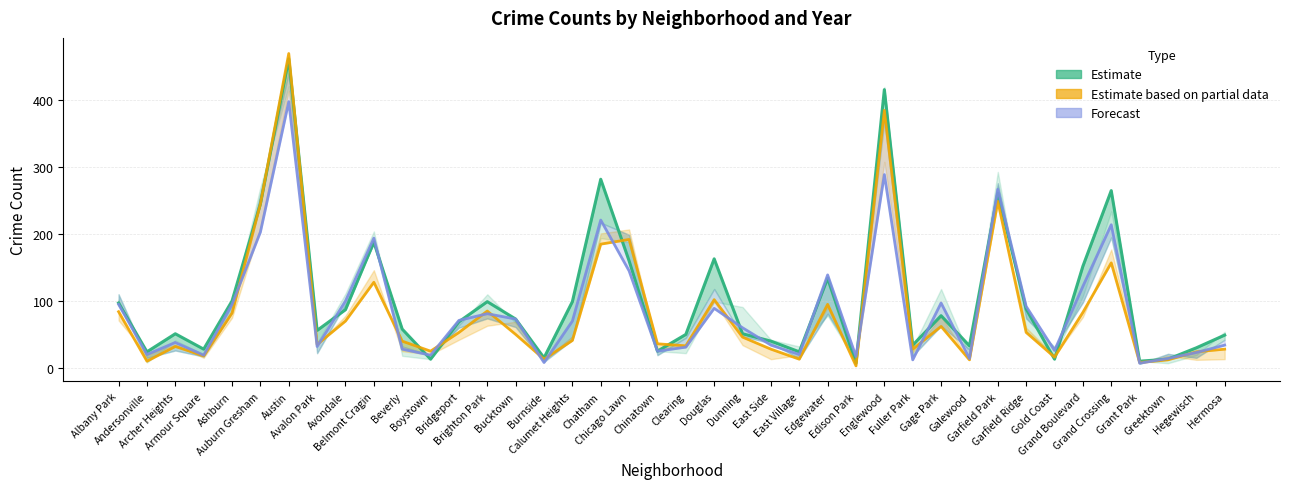

Reading left to right, list all the values displayed in this chart.

2023 (Estimate): Albany Park=97	Andersonville=24	Archer Heights=51	Armour Square=28	Ashburn=100	Auburn Gresham=245	Austin=462	Avalon Park=56	Avondale=87	Belmont Cragin=188	Beverly=58	Boystown=13	Bridgeport=69	Brighton Park=99	Bucktown=73	Burnside=15	Calumet Heights=99	Chatham=282	Chicago Lawn=160	Chinatown=25	Clearing=50	Douglas=163	Dunning=51	East Side=40	East Village=24	Edgewater=134	Edison Park=7	Englewood=416	Fuller Park=34	Gage Park=78	Galewood=33	Garfield Park=261	Garfield Ridge=88	Gold Coast=13	Grand Boulevard=152	Grand Crossing=265	Grant Park=10	Greektown=13	Hegewisch=30	Hermosa=49
2020 (Partial): Albany Park=84	Andersonville=10	Archer Heights=32	Armour Square=18	Ashburn=82	Auburn Gresham=245	Austin=470	Avalon Park=35	Avondale=70	Belmont Cragin=128	Beverly=40	Boystown=25	Bridgeport=53	Brighton Park=85	Bucktown=50	Burnside=13	Calumet Heights=41	Chatham=185	Chicago Lawn=192	Chinatown=36	Clearing=33	Douglas=102	Dunning=46	East Side=28	East Village=13	Edgewater=95	Edison Park=3	Englewood=385	Fuller Park=28	Gage Park=62	Galewood=12	Garfield Park=249	Garfield Ridge=53	Gold Coast=16	Grand Boulevard=83	Grand Crossing=157	Grant Park=8	Greektown=12	Hegewisch=24	Hermosa=28
2024 (Forecast): Albany Park=95	Andersonville=20	Archer Heights=38	Armour Square=19	Ashburn=95	Auburn Gresham=203	Austin=398	Avalon Park=32	Avondale=100	Belmont Cragin=194	Beverly=28	Boystown=19	Bridgeport=71	Brighton Park=81	Bucktown=73	Burnside=8	Calumet Heights=70	Chatham=221	Chicago Lawn=145	Chinatown=25	Clearing=31	Douglas=89	Dunning=60	East Side=34	East Village=20	Edgewater=139	Edison Park=17	Englewood=289	Fuller Park=12	Gage Park=97	Galewood=14	Garfield Park=267	Garfield Ridge=92	Gold Coast=26	Grand Boulevard=122	Grand Crossing=214	Grant Park=7	Greektown=14	Hegewisch=23	Hermosa=34